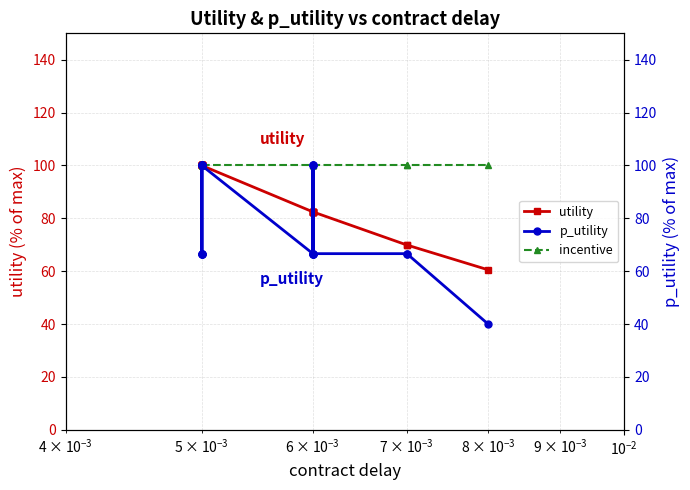

True or false: p_utility has more than 2 interior local peaks.

False